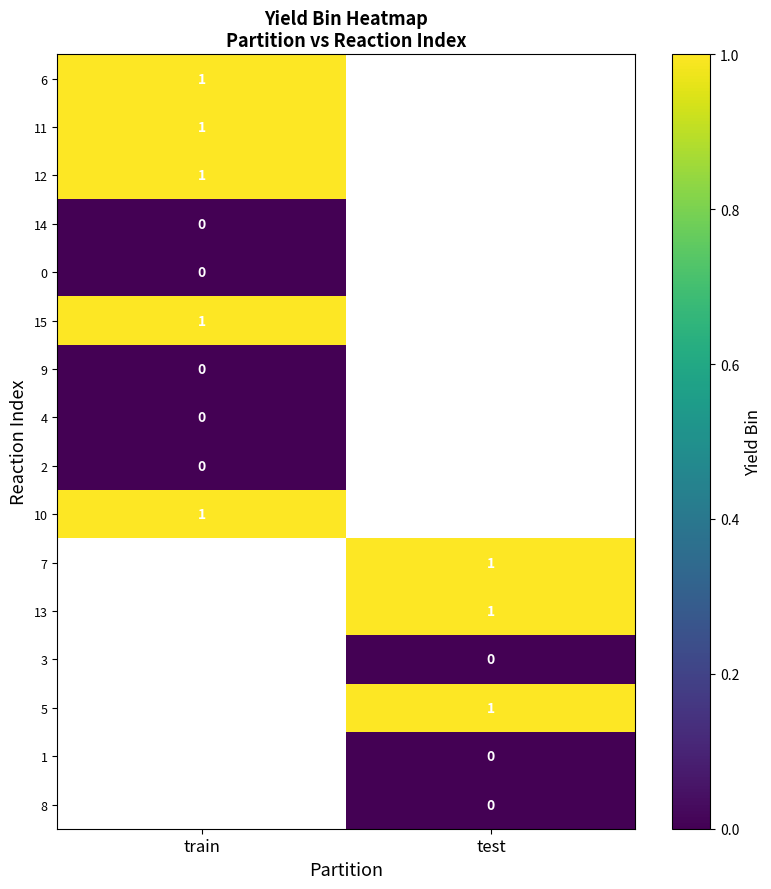

The 5 series shows 1 at test. True or false?

True